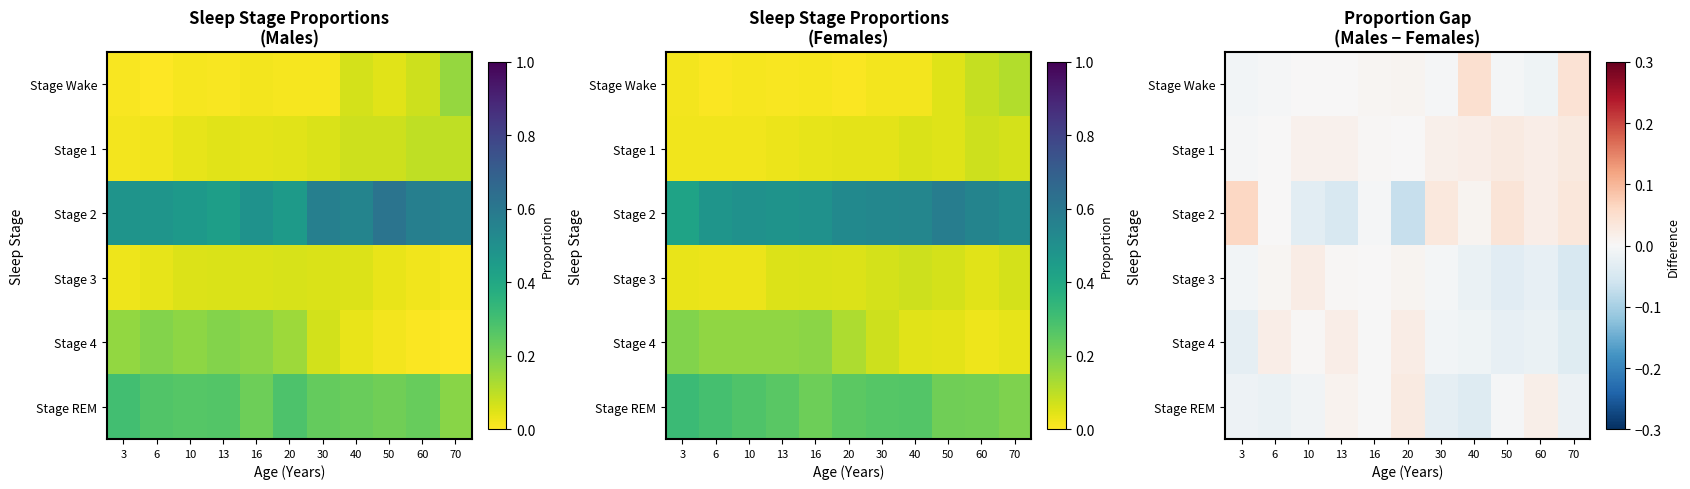

Is the value of Stage 3 at 13 greater than the value of Stage 1 at 16?

No